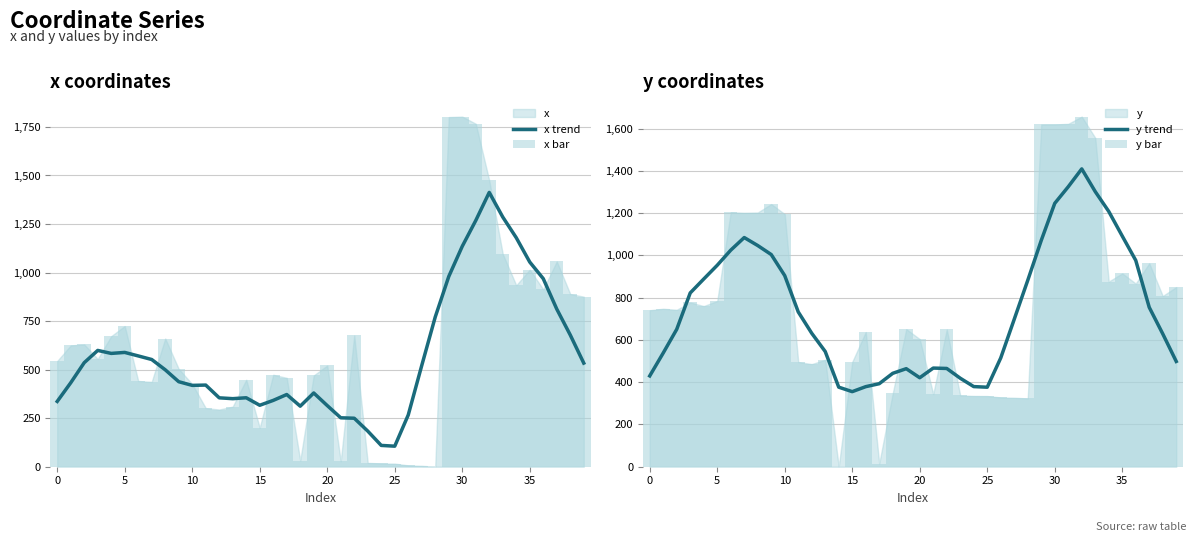

What value does the x trend series have at 16?

341.6